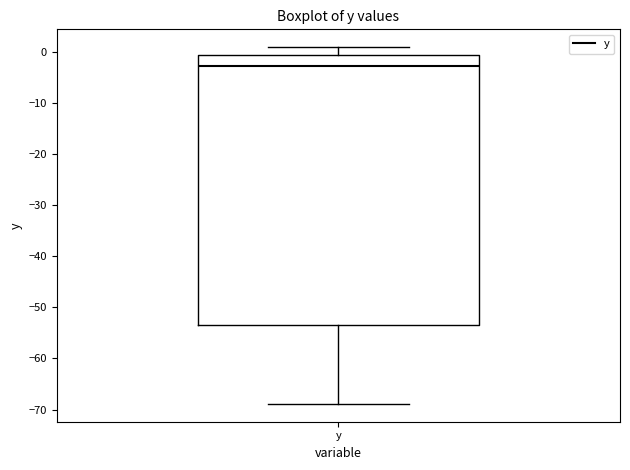

Where is the upper edge of the box for y on the y-axis? The values are not printed on the chart, so give them approximately, as read against the axis.

-1